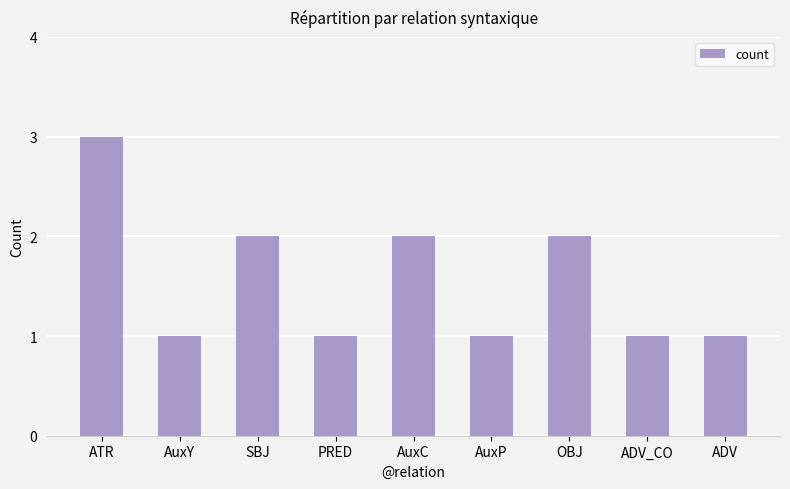

The value at ADV_CO is 2. True or false?

False